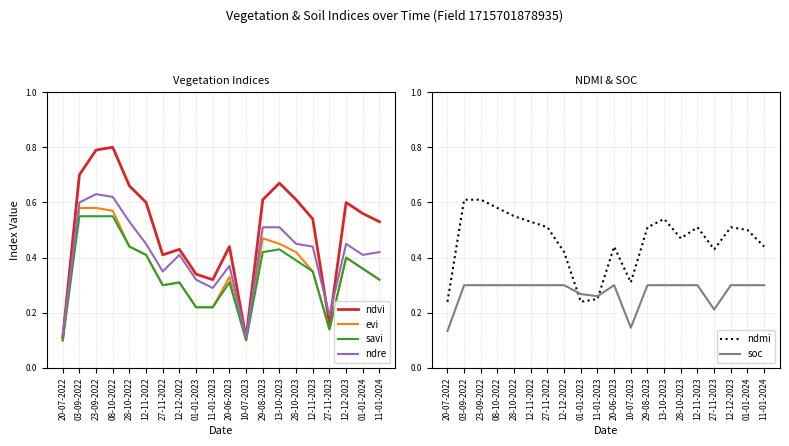

What is the minimum value for ndre?

0.1